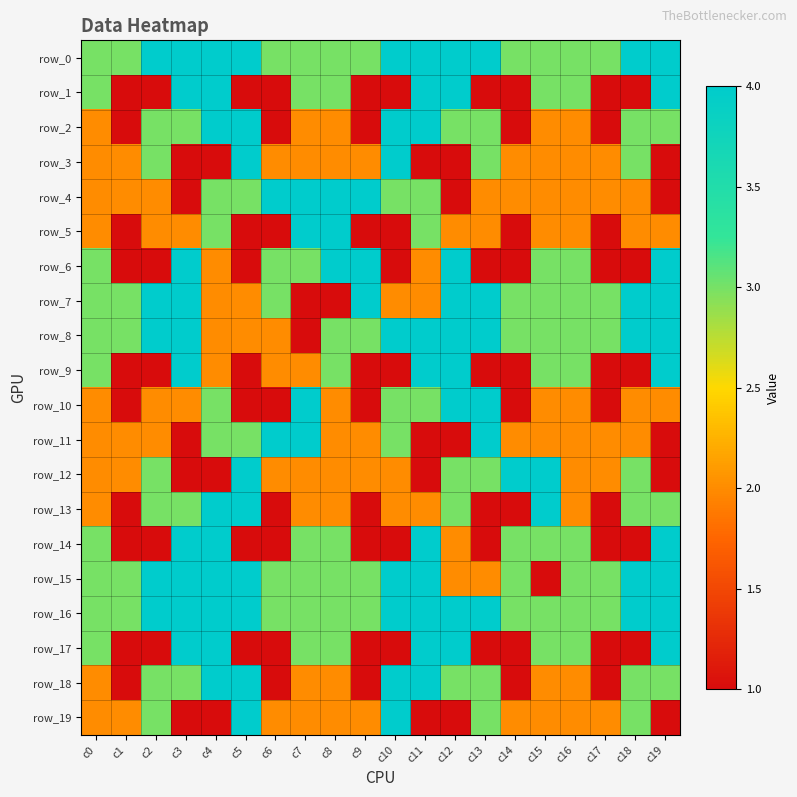

Reading left to right, list all the values displayed in this chart.

row_0: 3	3	4	4	4	4	3	3	3	3	4	4	4	4	3	3	3	3	4	4
row_1: 3	1	1	4	4	1	1	3	3	1	1	4	4	1	1	3	3	1	1	4
row_2: 2	1	3	3	4	4	1	2	2	1	4	4	3	3	1	2	2	1	3	3
row_3: 2	2	3	1	1	4	2	2	2	2	4	1	1	3	2	2	2	2	3	1
row_4: 2	2	2	1	3	3	4	4	4	4	3	3	1	2	2	2	2	2	2	1
row_5: 2	1	2	2	3	1	1	4	4	1	1	3	2	2	1	2	2	1	2	2
row_6: 3	1	1	4	2	1	3	3	4	4	1	2	4	1	1	3	3	1	1	4
row_7: 3	3	4	4	2	2	3	1	1	4	2	2	4	4	3	3	3	3	4	4
row_8: 3	3	4	4	2	2	2	1	3	3	4	4	4	4	3	3	3	3	4	4
row_9: 3	1	1	4	2	1	2	2	3	1	1	4	4	1	1	3	3	1	1	4
row_10: 2	1	2	2	3	1	1	4	2	1	3	3	4	4	1	2	2	1	2	2
row_11: 2	2	2	1	3	3	4	4	2	2	3	1	1	4	2	2	2	2	2	1
row_12: 2	2	3	1	1	4	2	2	2	2	2	1	3	3	4	4	2	2	3	1
row_13: 2	1	3	3	4	4	1	2	2	1	2	2	3	1	1	4	2	1	3	3
row_14: 3	1	1	4	4	1	1	3	3	1	1	4	2	1	3	3	3	1	1	4
row_15: 3	3	4	4	4	4	3	3	3	3	4	4	2	2	3	1	3	3	4	4
row_16: 3	3	4	4	4	4	3	3	3	3	4	4	4	4	3	3	3	3	4	4
row_17: 3	1	1	4	4	1	1	3	3	1	1	4	4	1	1	3	3	1	1	4
row_18: 2	1	3	3	4	4	1	2	2	1	4	4	3	3	1	2	2	1	3	3
row_19: 2	2	3	1	1	4	2	2	2	2	4	1	1	3	2	2	2	2	3	1